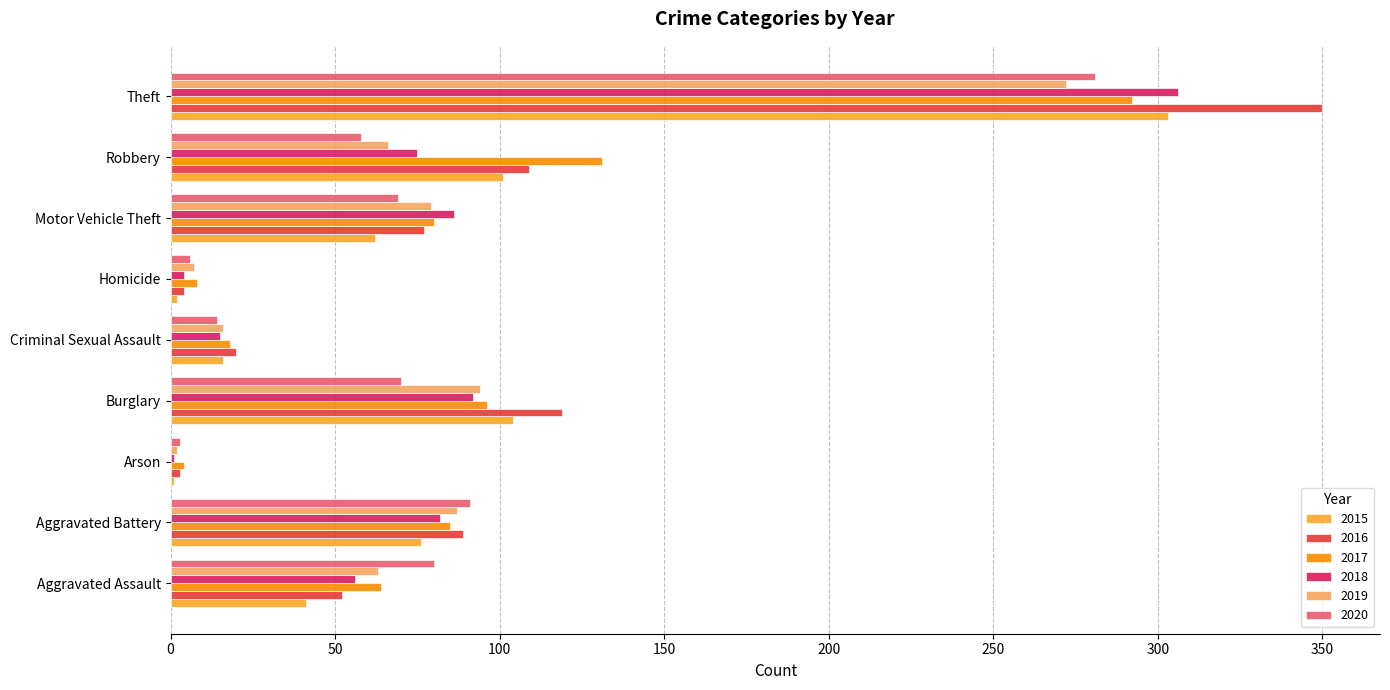

What is the approximate value of 2016 at Theft?

350